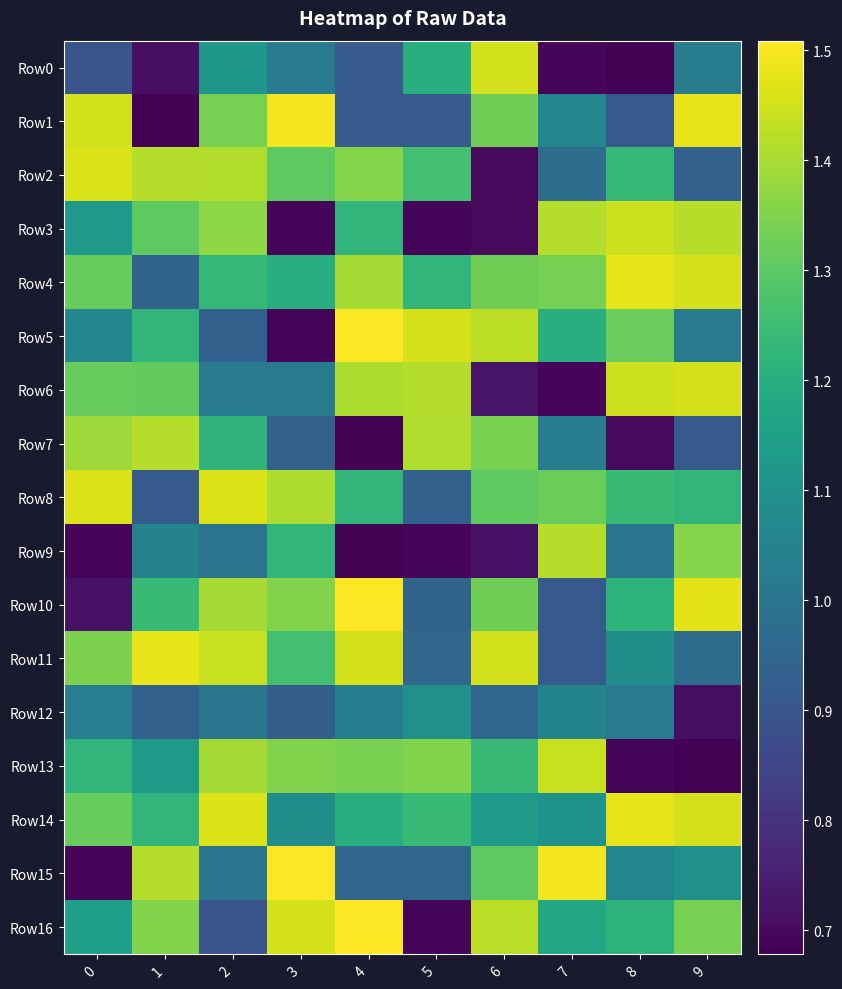

How many series are shown in this chart?

17